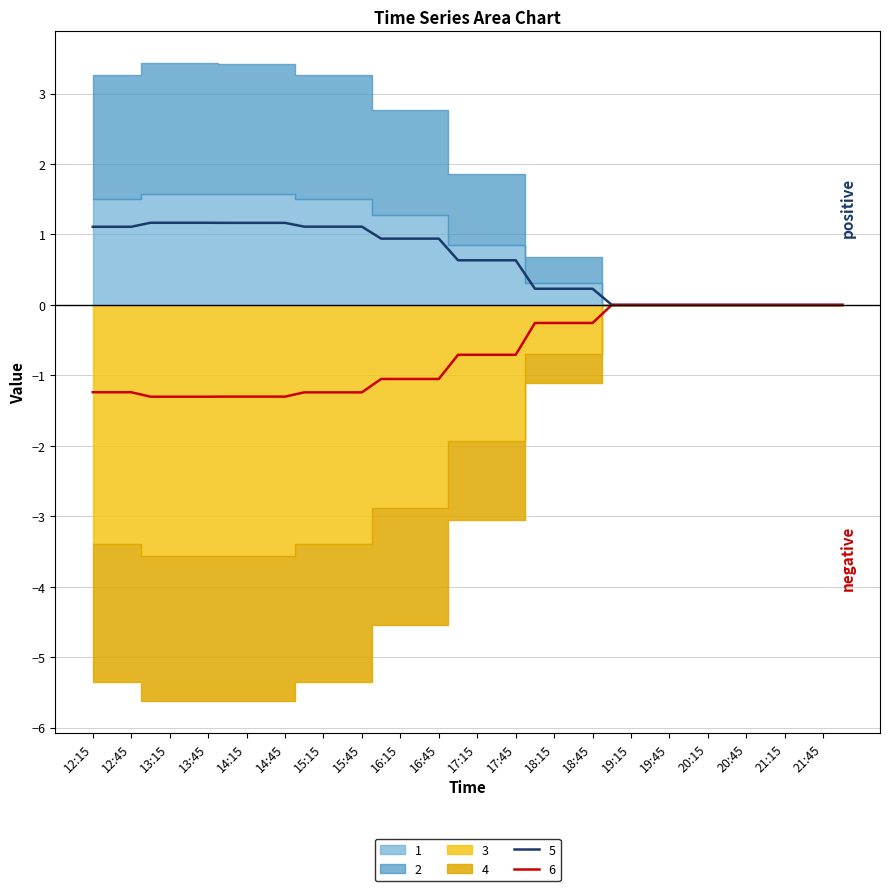

True or false: 1 and 2 intersect in this chart.

False